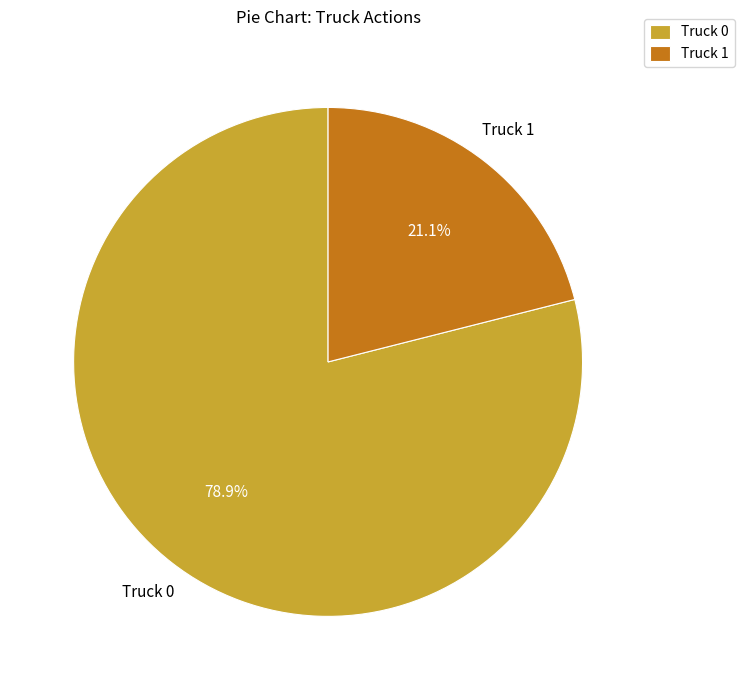

To the nearest percent, what percentage of the pie is Truck 0?

79%